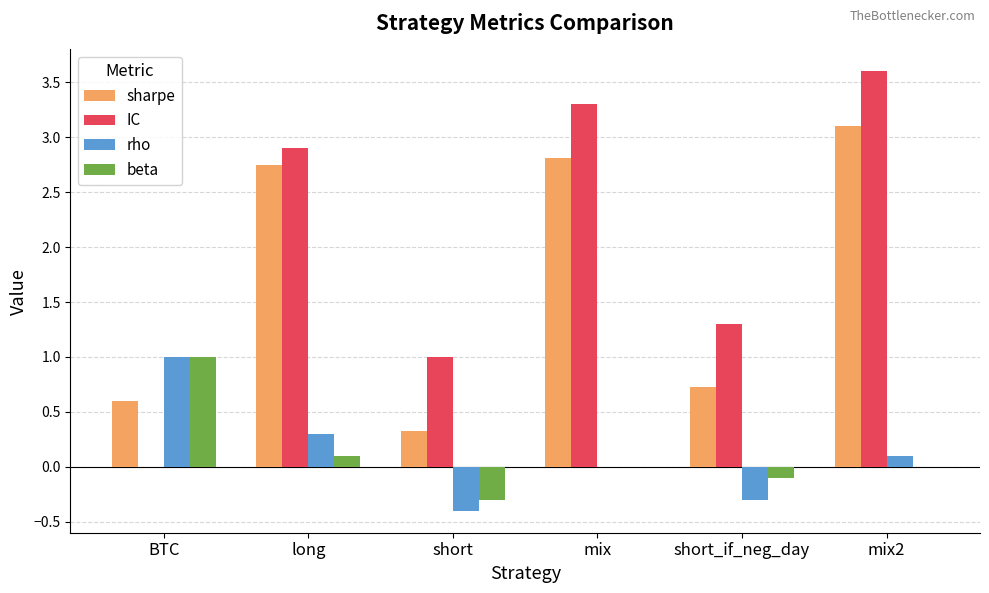

What is the highest value of the IC series?

3.6